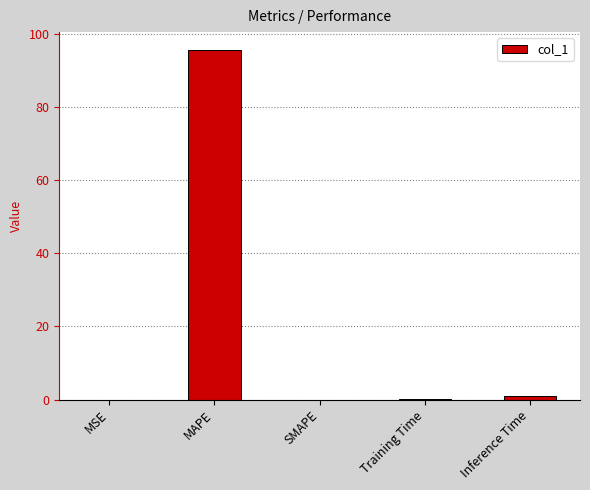

Which category has the highest value across all series?

MAPE